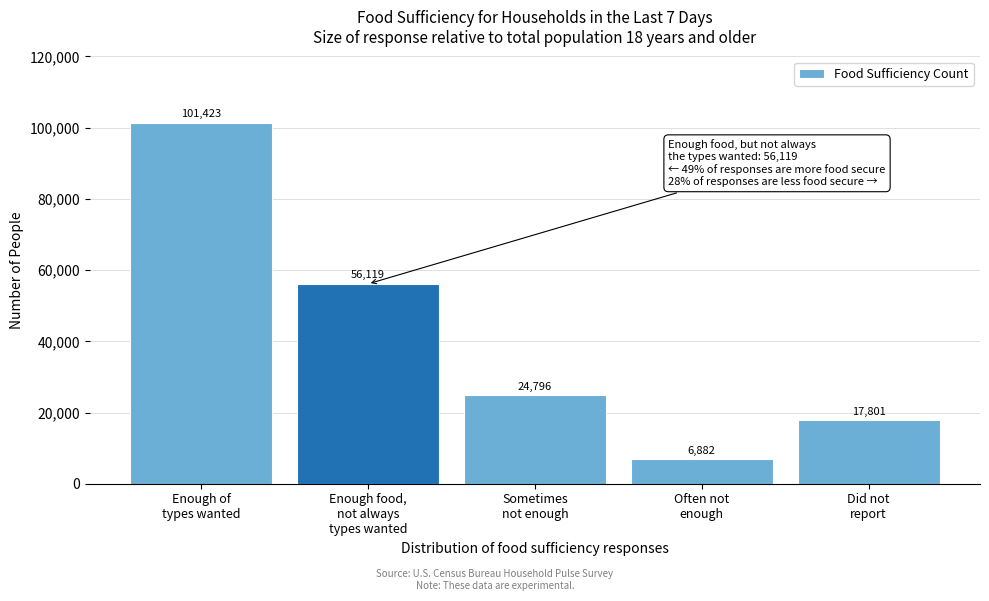

Reading left to right, list all the values displayed in this chart.

101423	56119	24796	6882	17801